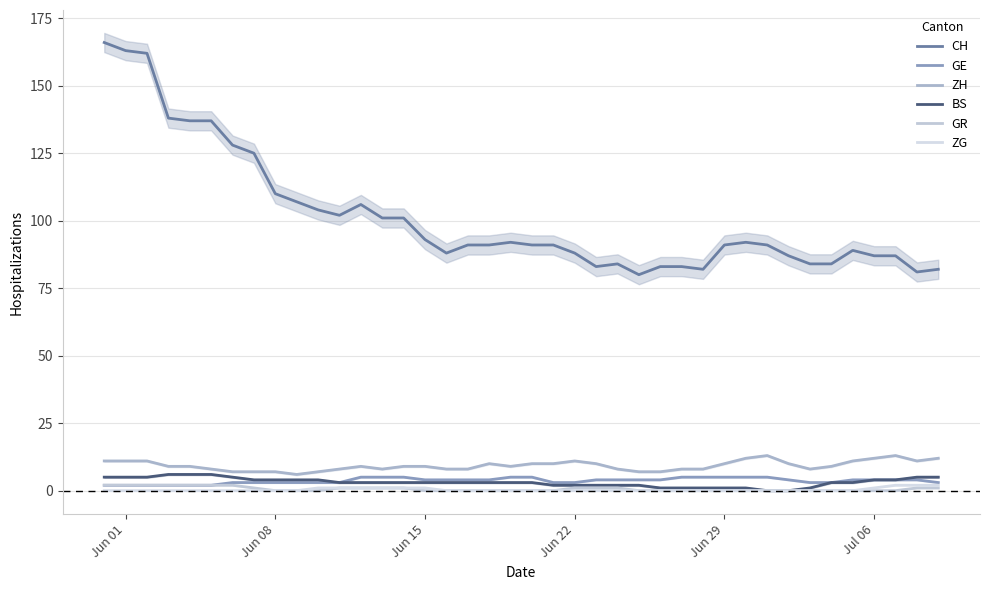

At which category does the chart reach its peak across all series?

Jun 01